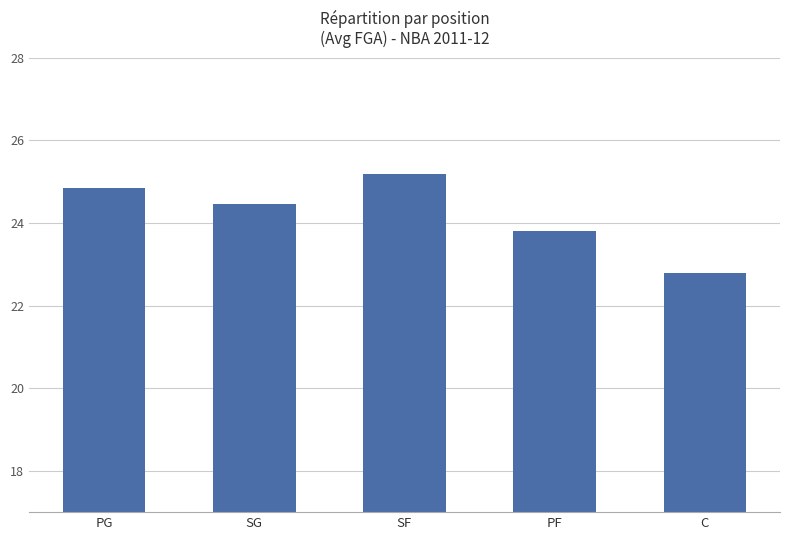

Is it true that the value at PG is 24.9?

True